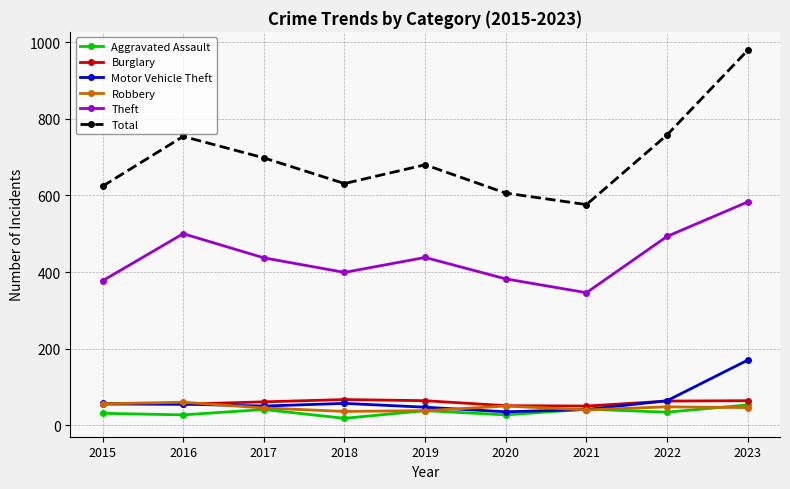

True or false: Theft and Burglary intersect in this chart.

False